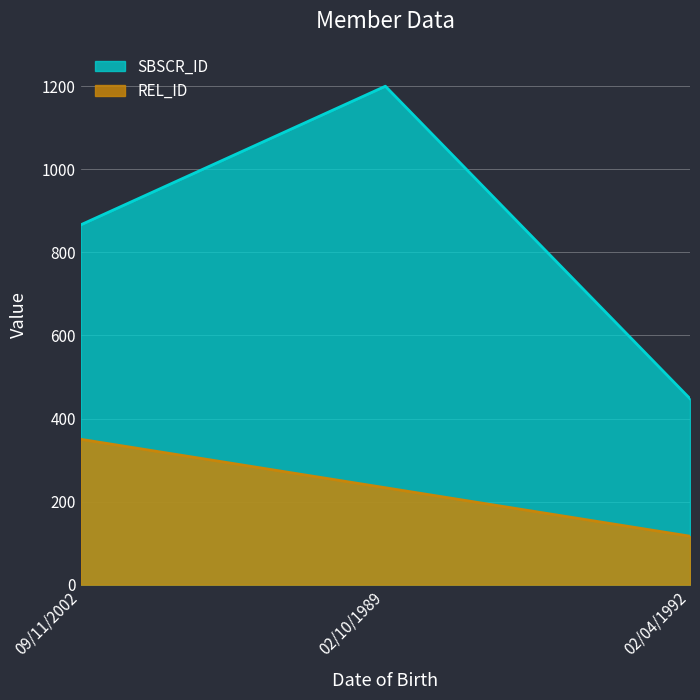

At how many categories does at least one series exceed 476?

2